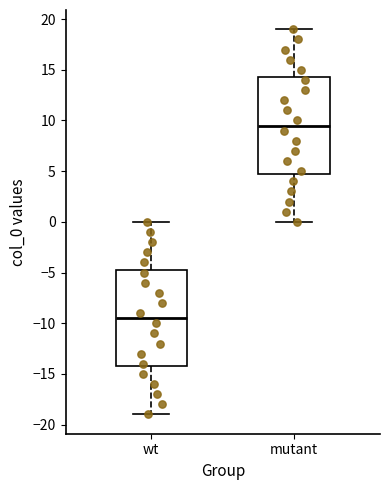

Reading left to right, read every box against the y-axis: the position of its median line, the range the box covers, and the ends of its whiskers. The values are not printed on the chart, so give them approximately, as read against the axis.

wt: median -9.5, box -14.0 to -4.5, whiskers -19.0 to 0.0
mutant: median 9.5, box 5.0 to 14.5, whiskers 0.0 to 19.0